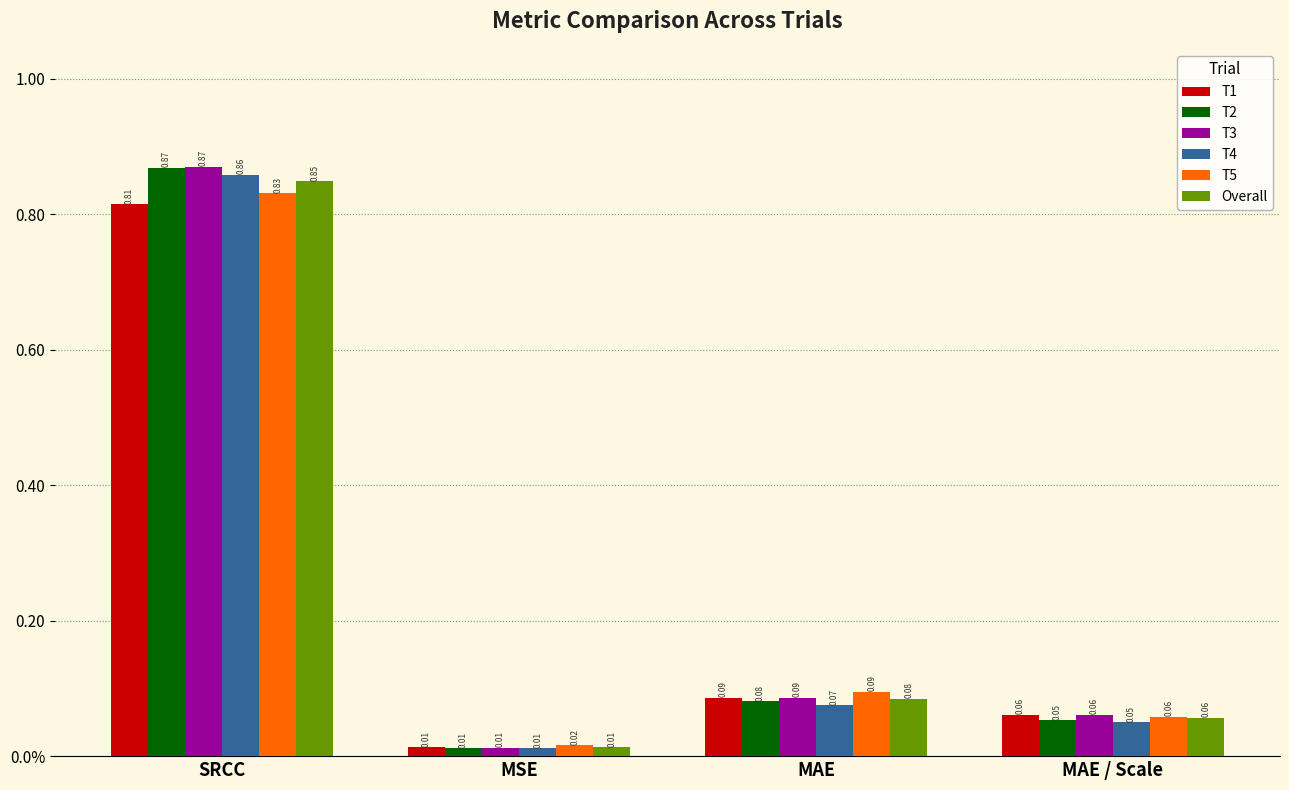

Between SRCC and MAE, which is larger?

SRCC